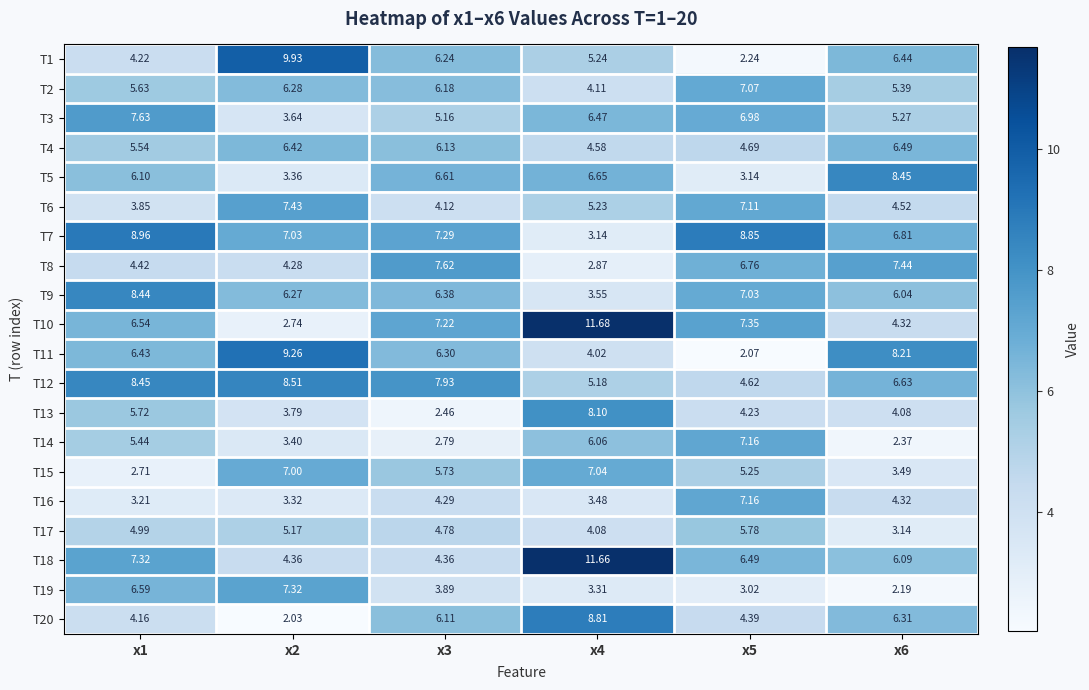

Is the value of T15 at x3 greater than the value of T13 at x3?

Yes